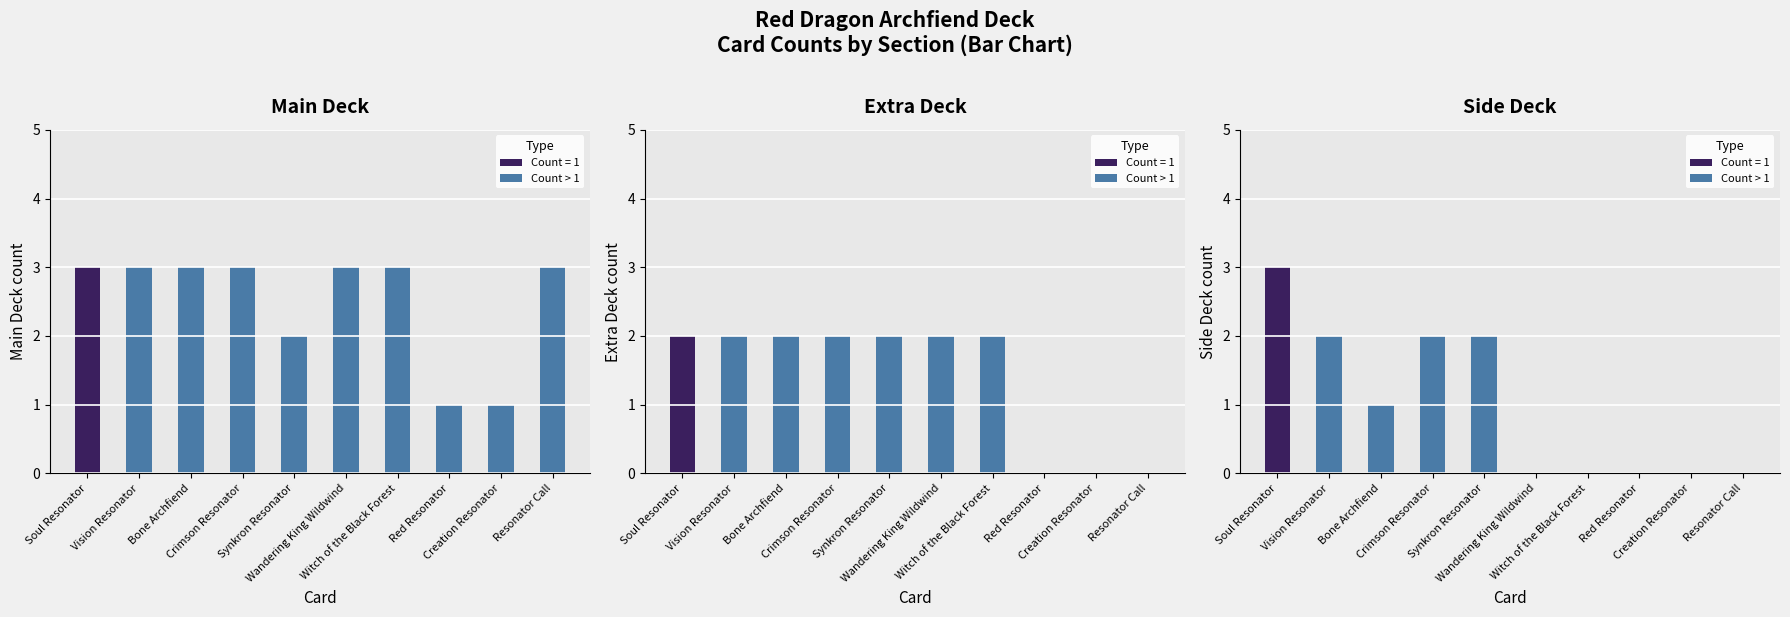

Where is Main Deck nearest to the value 2?

Synkron Resonator